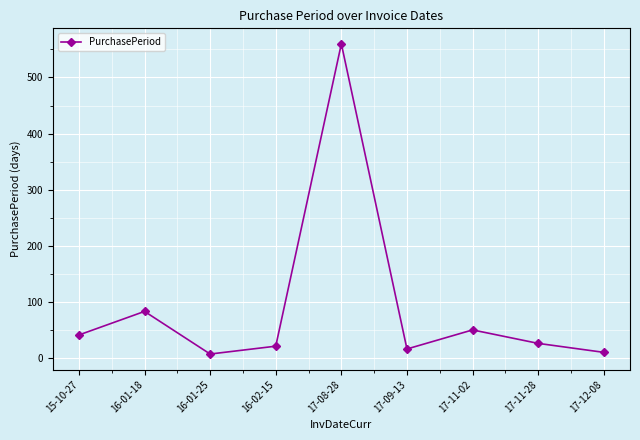

The chart shows a value of 7 at 16-01-25. True or false?

True